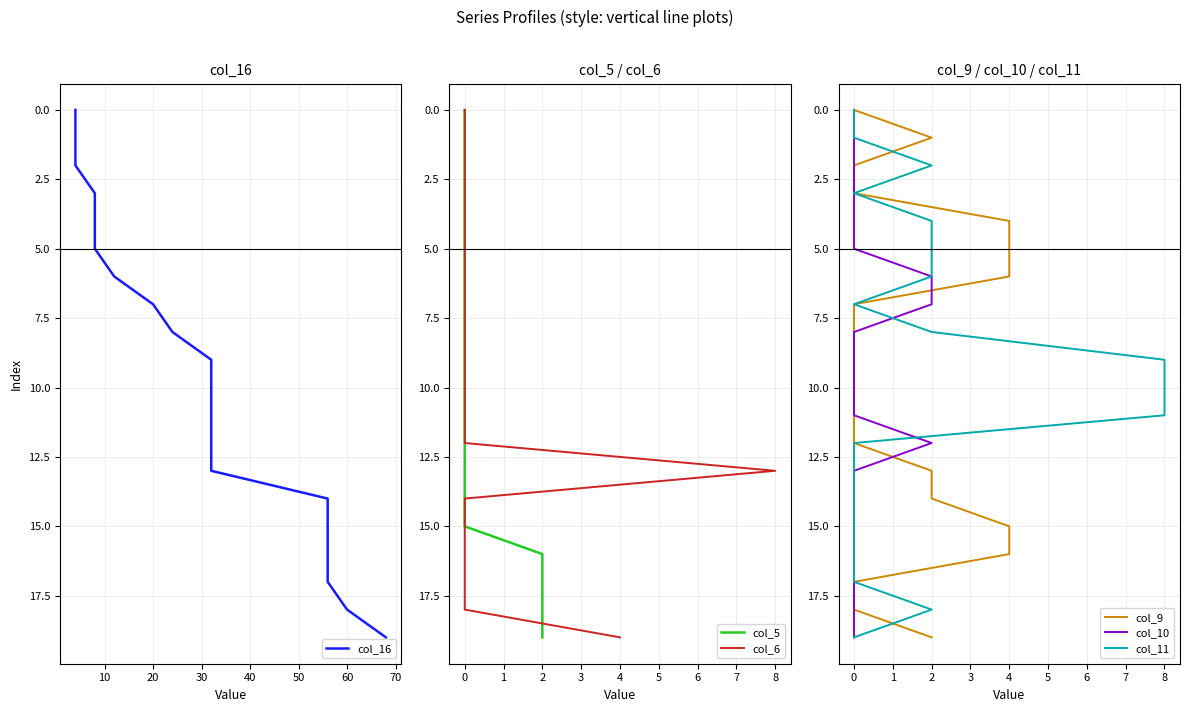

True or false: col_10 and col_16 intersect in this chart.

False